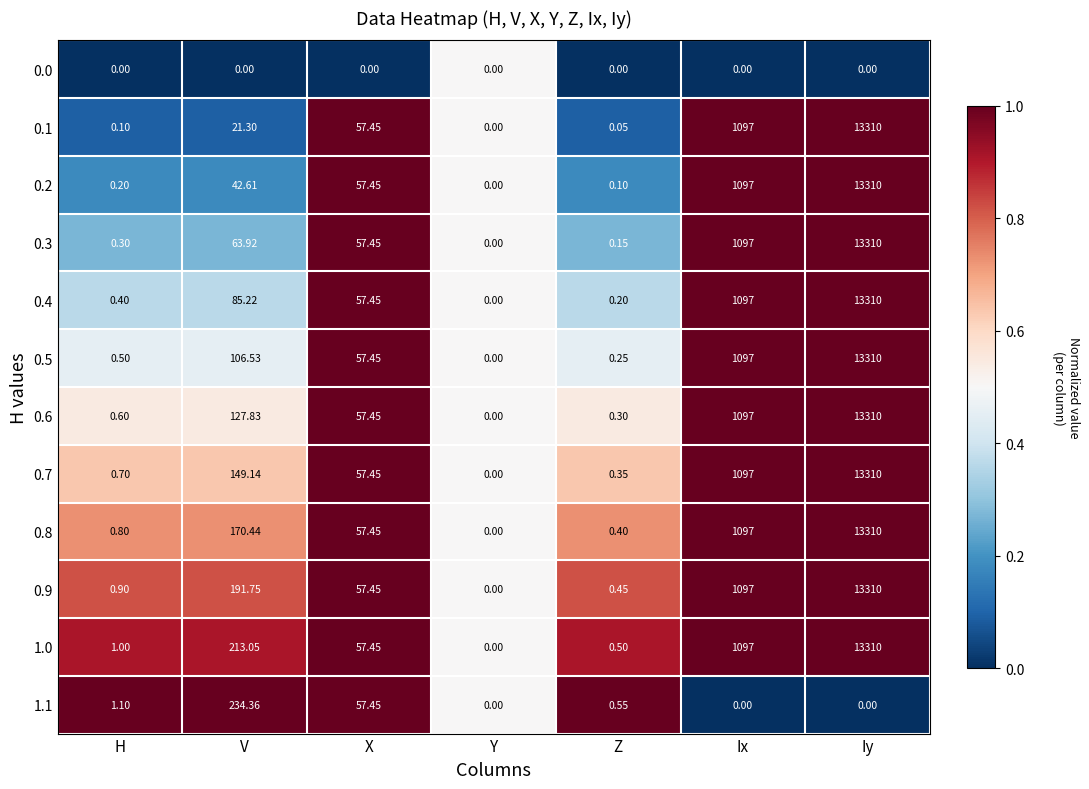

At which category does the chart reach its peak across all series?

Iy